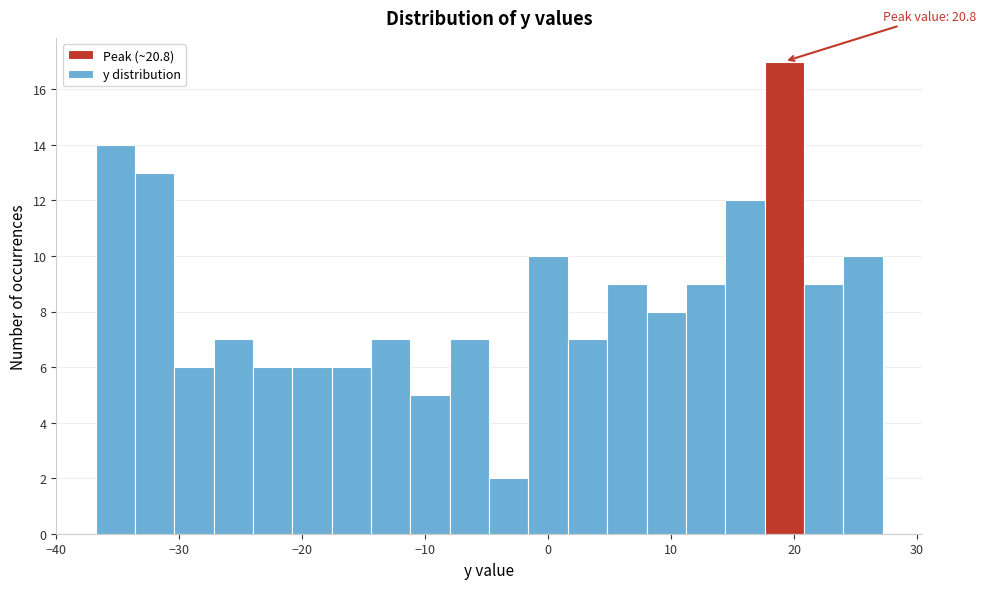

Read against the x-axis, roughly where is the centre of the tallest bar?

19